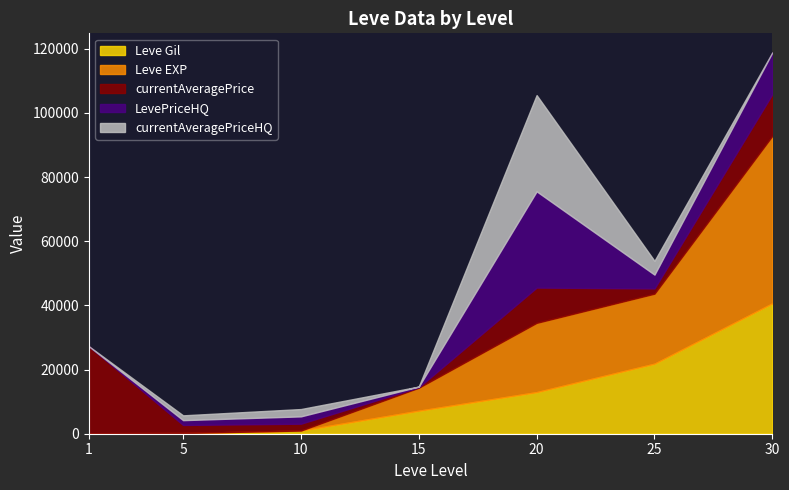

What is the sum of all Leve EXP values?

102835